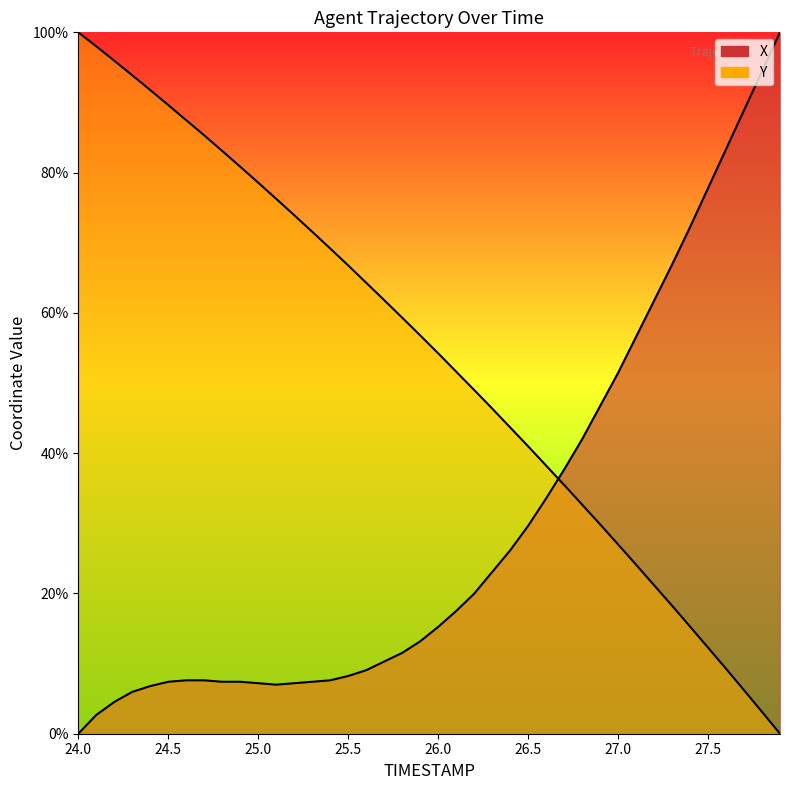

What is the value of the Y point at the 21st from the left?

54.2